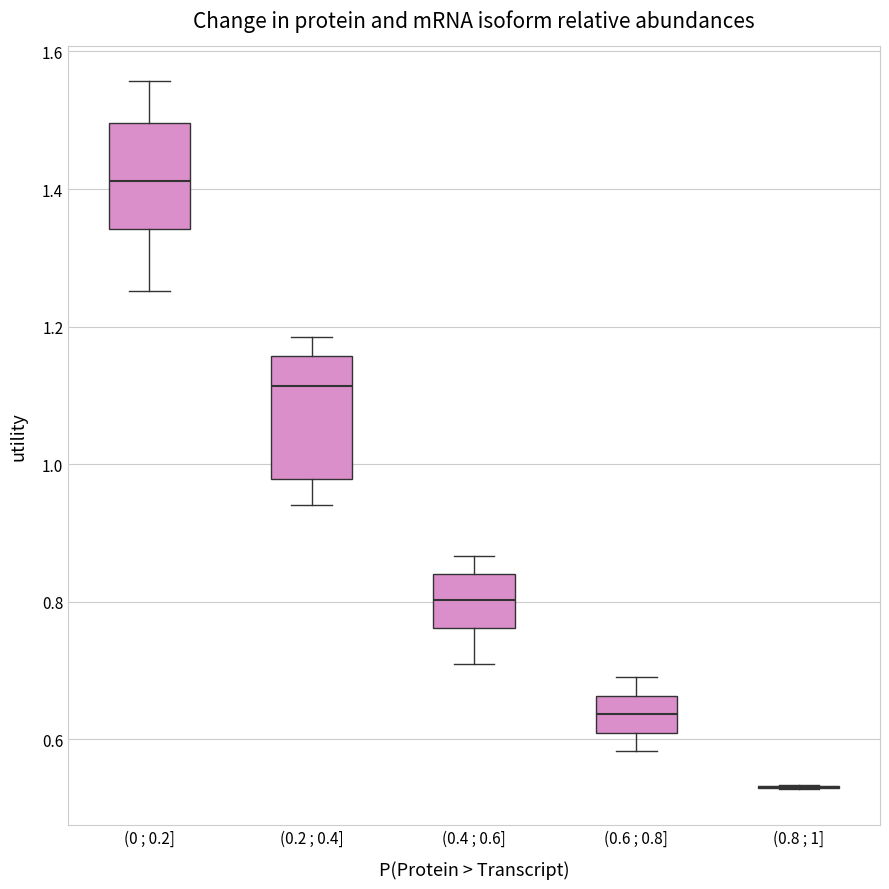

Where is the lower edge of the box for (0.4 ; 0.6] on the y-axis? The values are not printed on the chart, so give them approximately, as read against the axis.

0.76